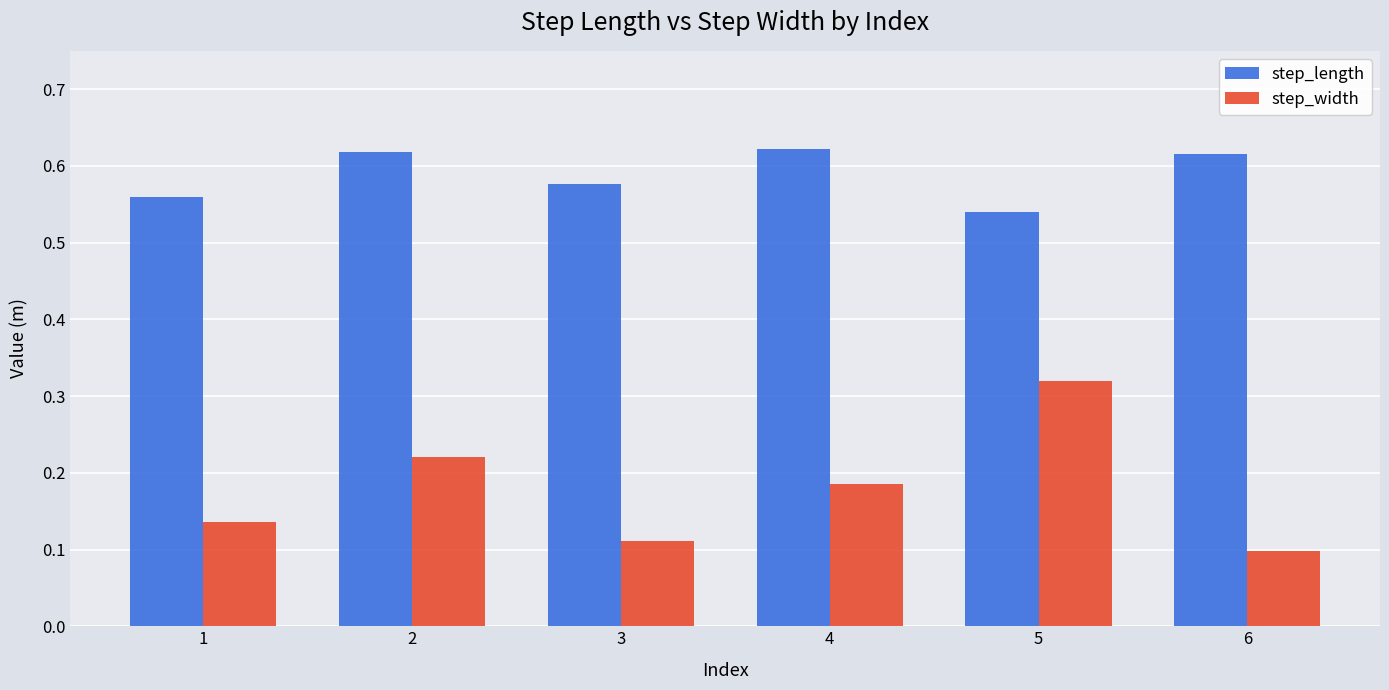

Which series has the largest total across all categories?

step_length